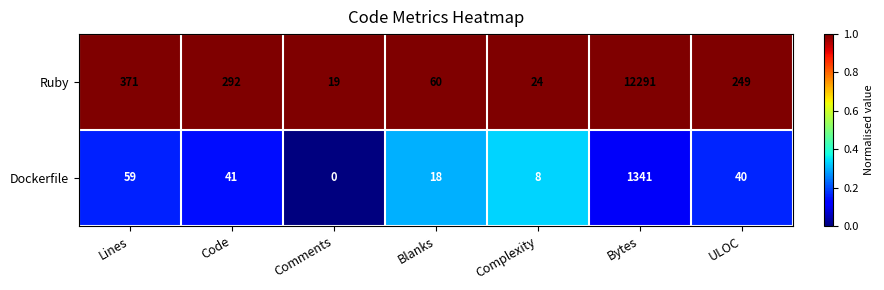

Where does the Dockerfile series first go above 40?

Lines